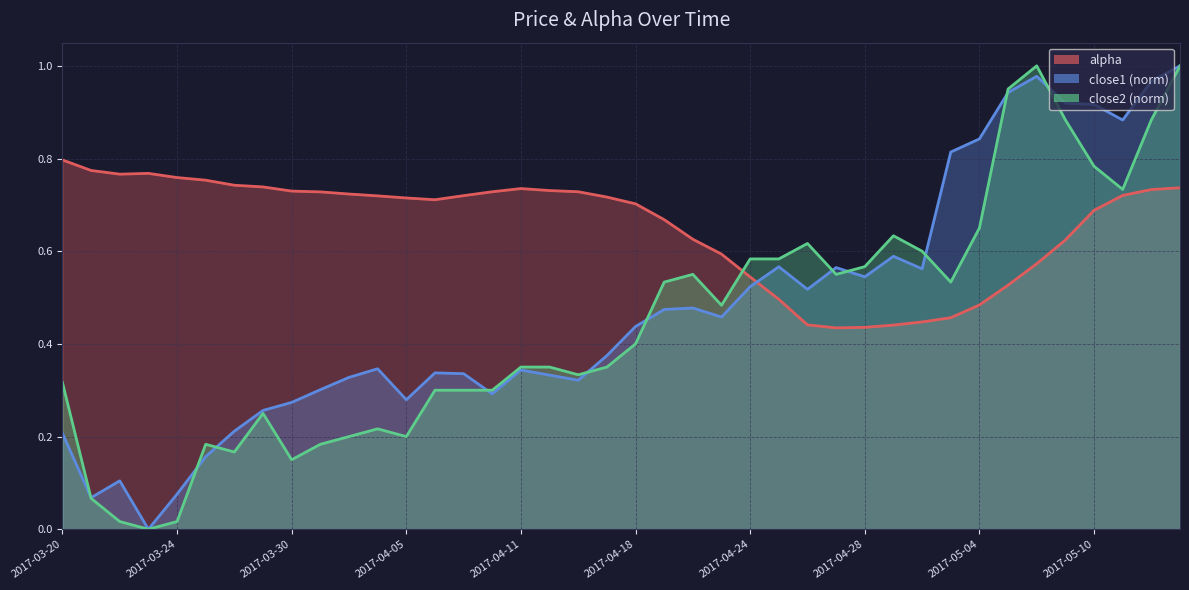

Where is alpha nearest to the value 0?

2017-04-27